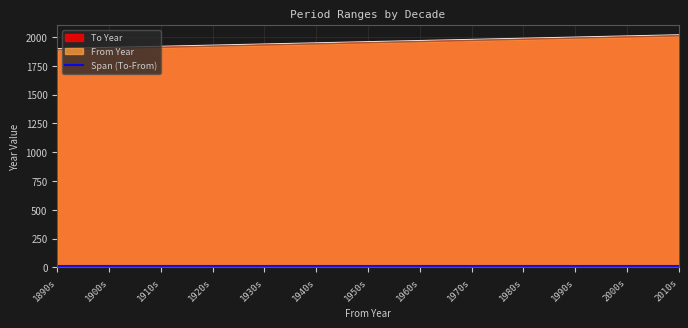

What is the value of the From Year point at the 2nd from the left?

1909